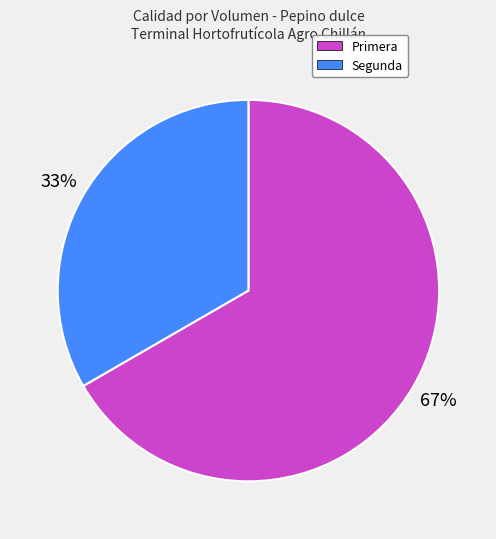

The Primera slice represents 61% of the pie. True or false?

False